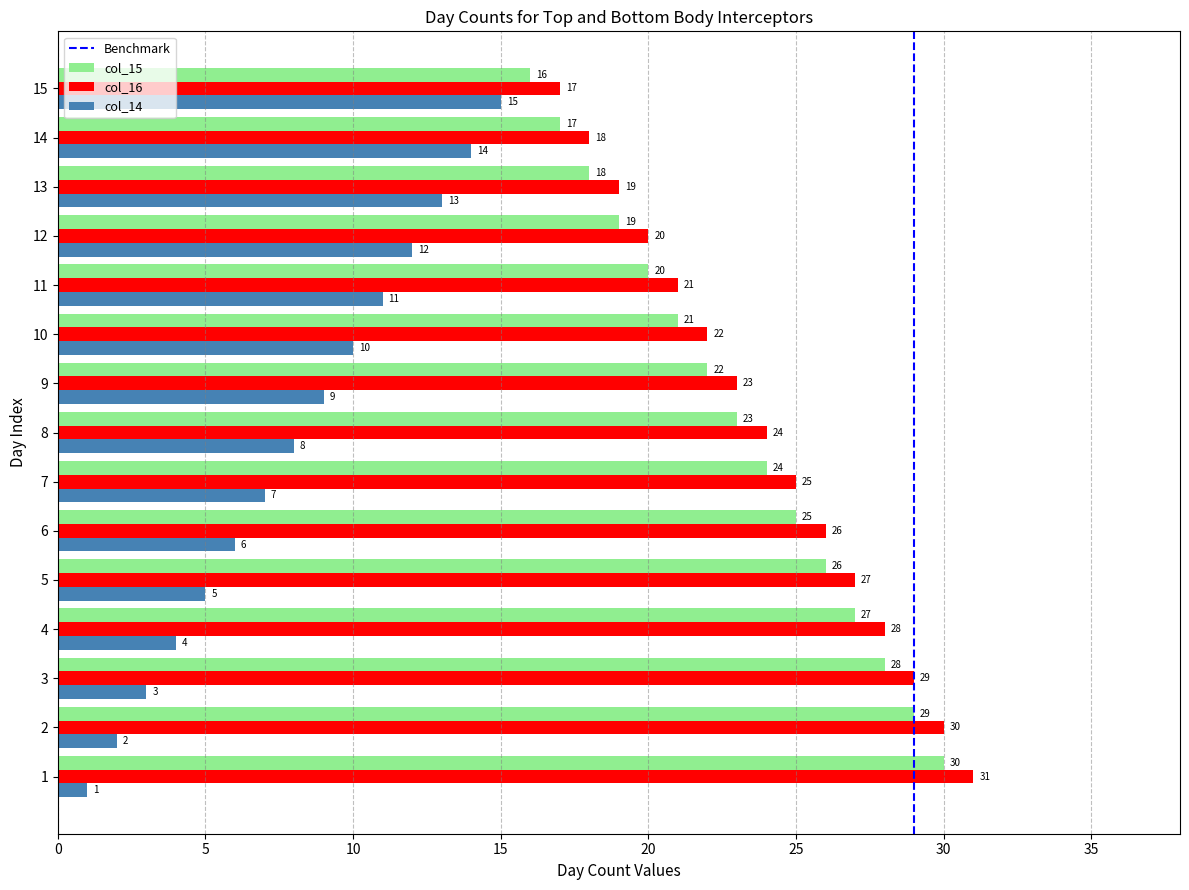

What is the sum of all col_16 values?

360